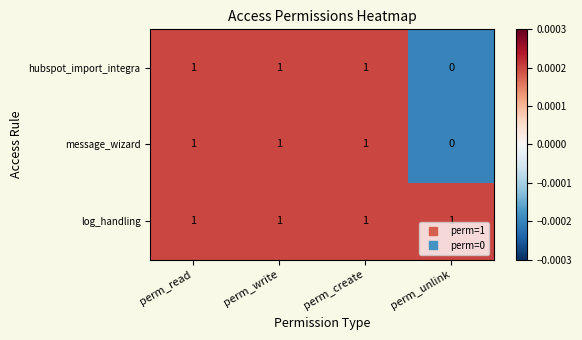

At which label is hubspot_import_integra closest to 0?

perm_unlink